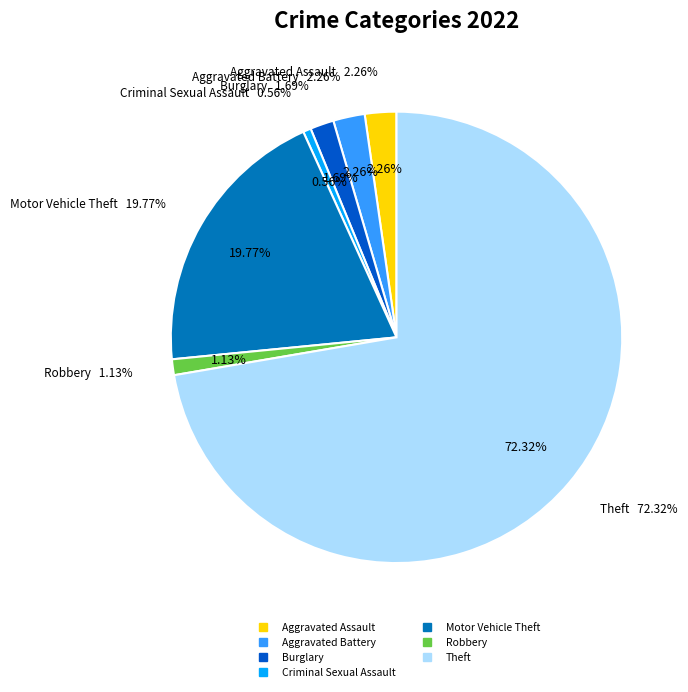

To the nearest percent, what is the average slice percentage?

14%